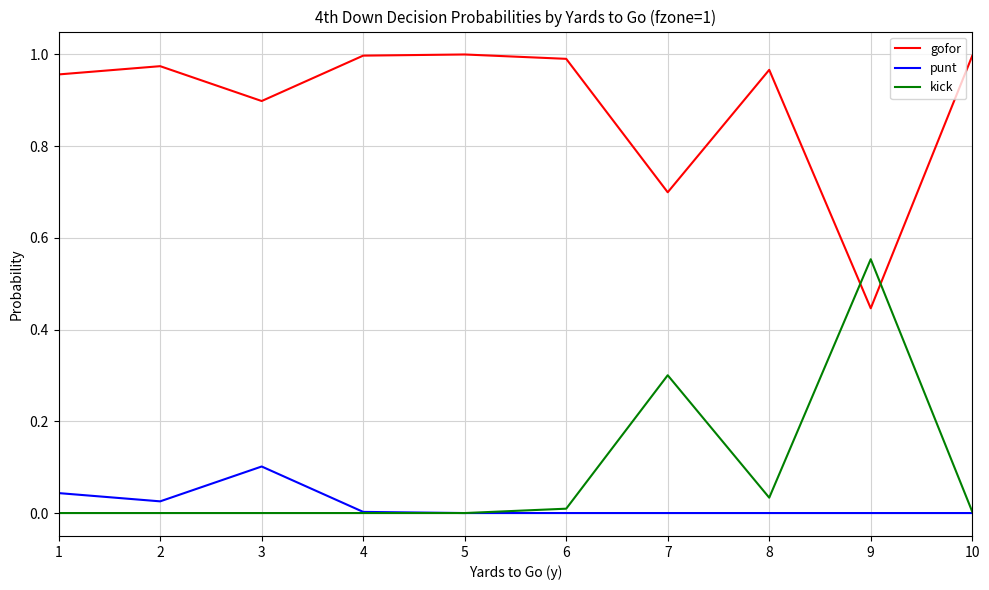

Rank the series by their maximum value, from lowest to highest.

punt, kick, gofor